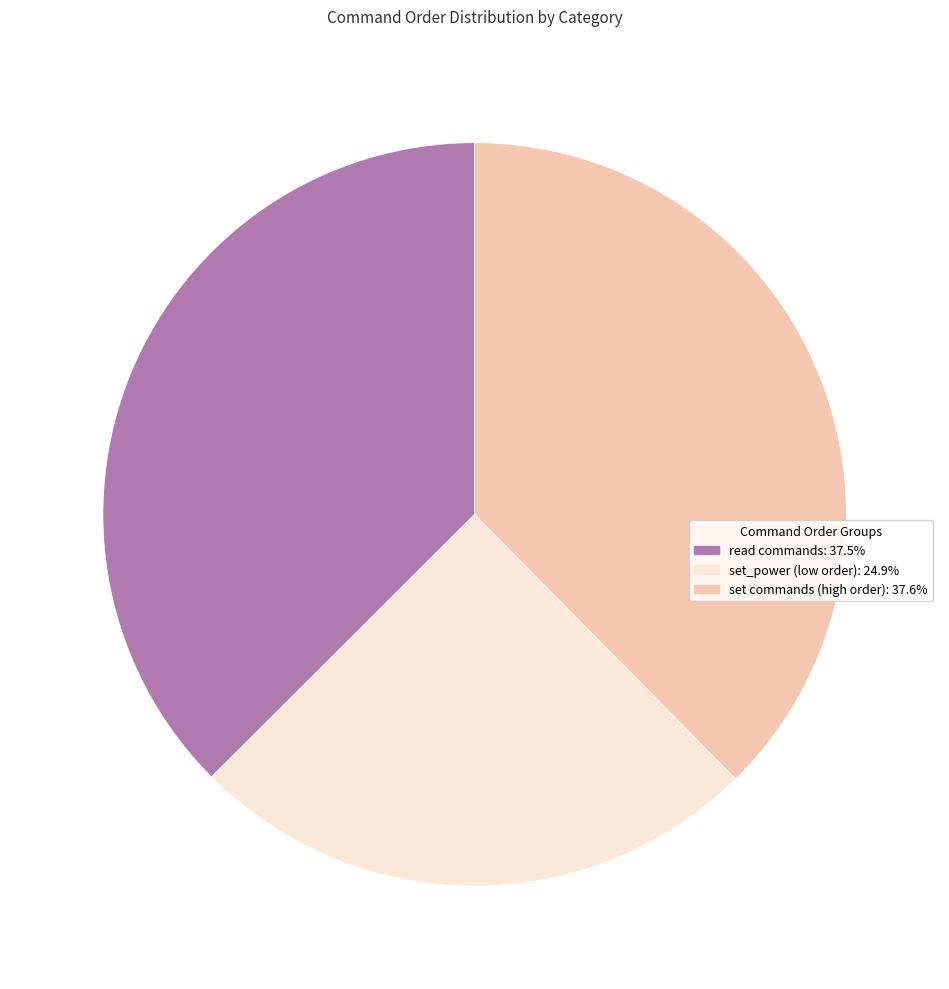

Does any single category account for the majority?

No